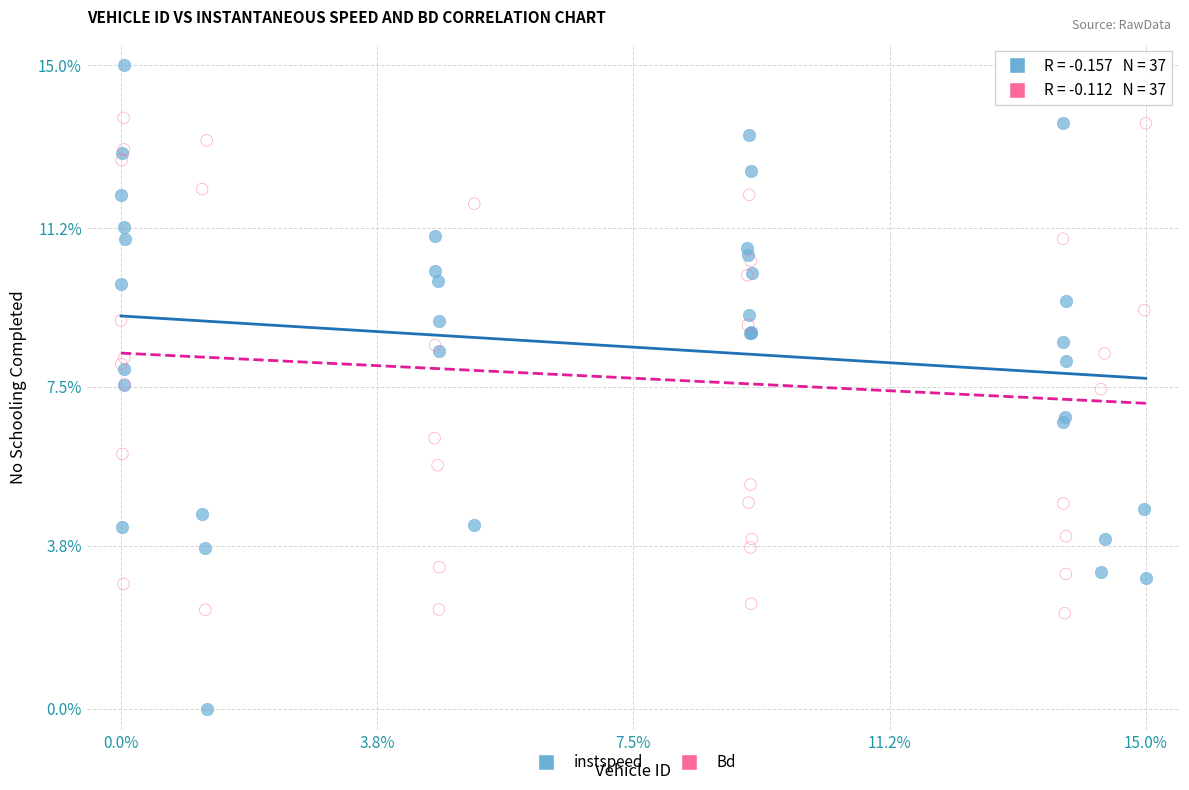

Which series contains the highest Y value?

instspeed